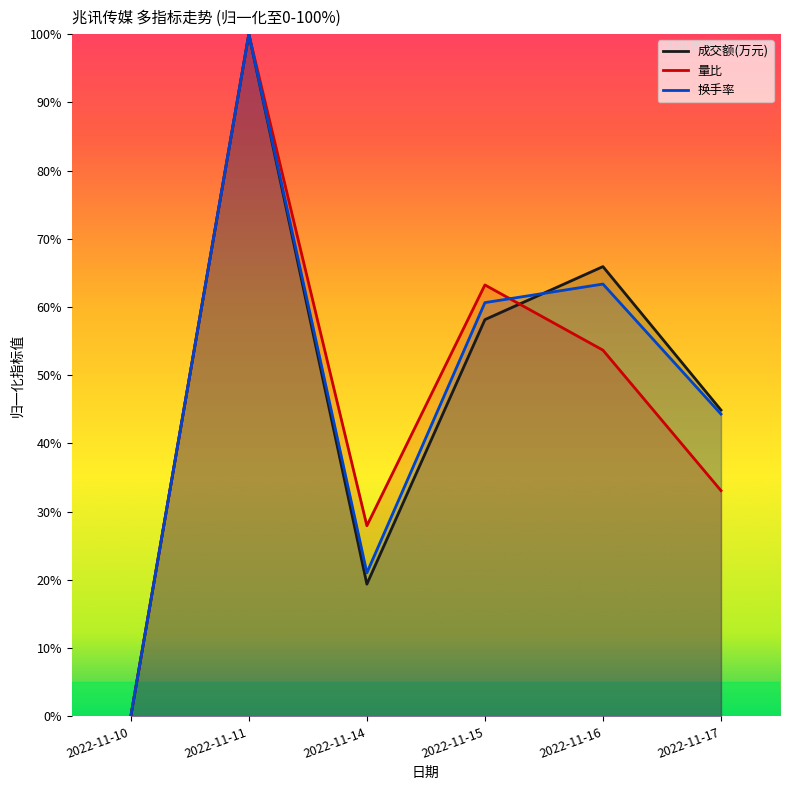

Reading left to right, transcribe all the data shown in this chart.

成交额(万元): 2022-11-10=0.0	2022-11-11=100.0	2022-11-14=19.4	2022-11-15=58.2	2022-11-16=65.9	2022-11-17=44.9
量比: 2022-11-10=0.0	2022-11-11=100.0	2022-11-14=27.9	2022-11-15=63.2	2022-11-16=53.7	2022-11-17=33.1
换手率: 2022-11-10=0.0	2022-11-11=100.0	2022-11-14=21.0	2022-11-15=60.6	2022-11-16=63.4	2022-11-17=44.3